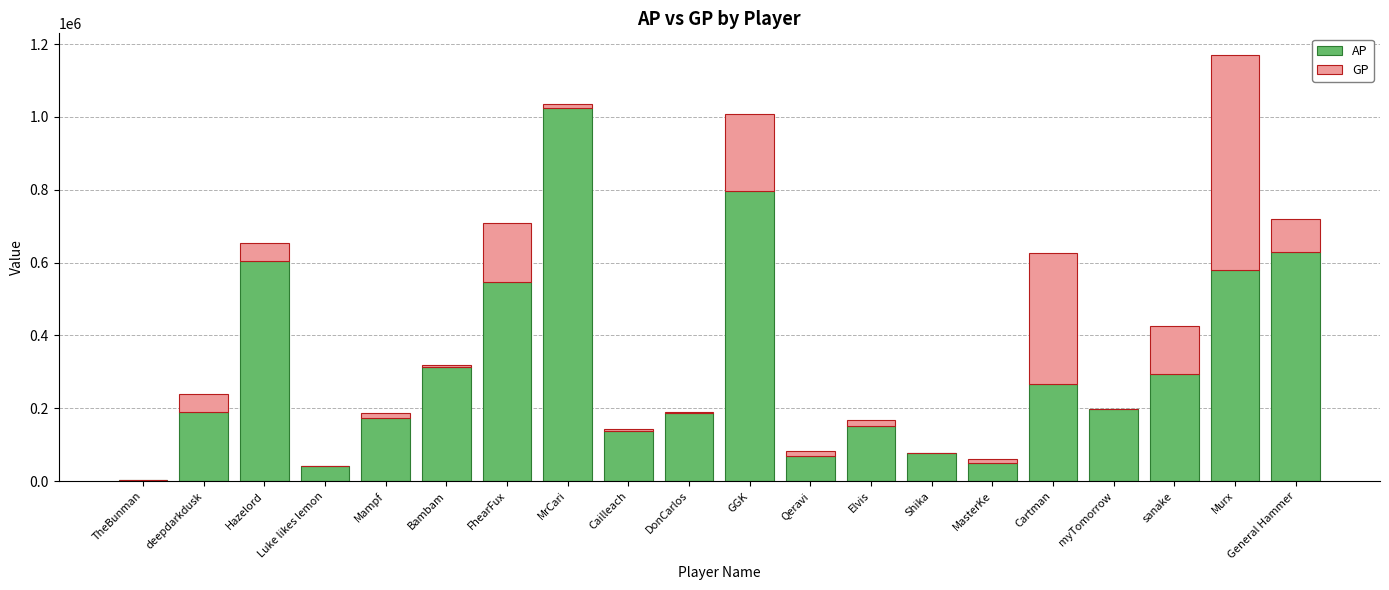

Does the chart contain stacked bars?

Yes